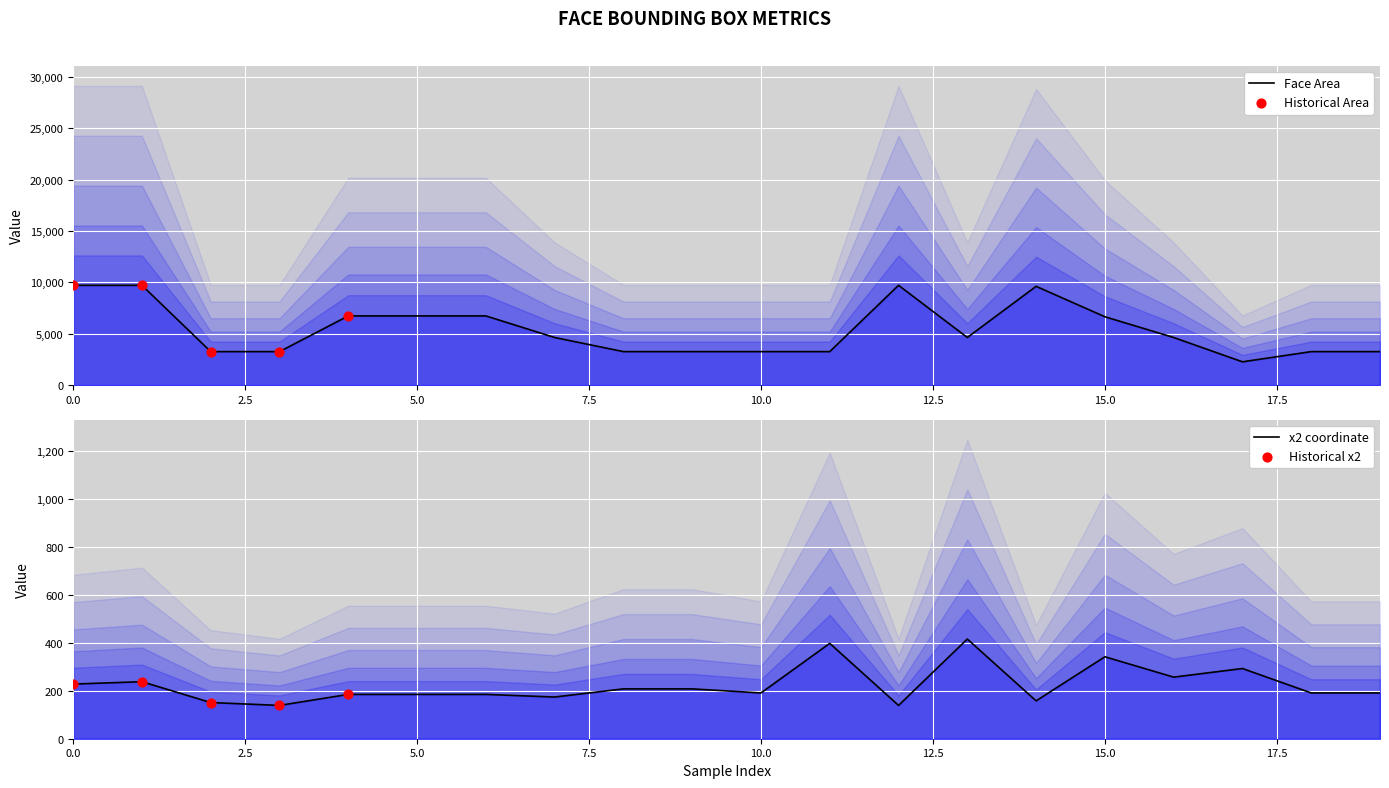

Which series has the largest total across all categories?

area